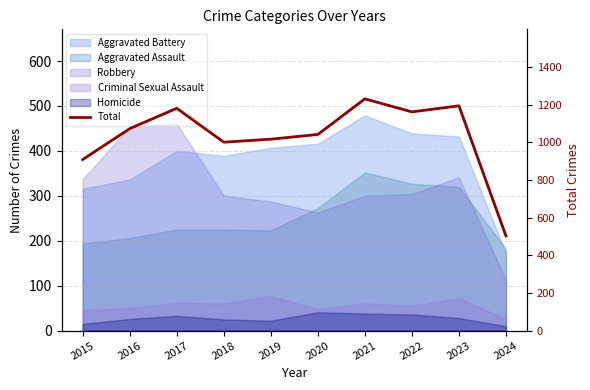

At which label does the data first exceed 1072?

2017